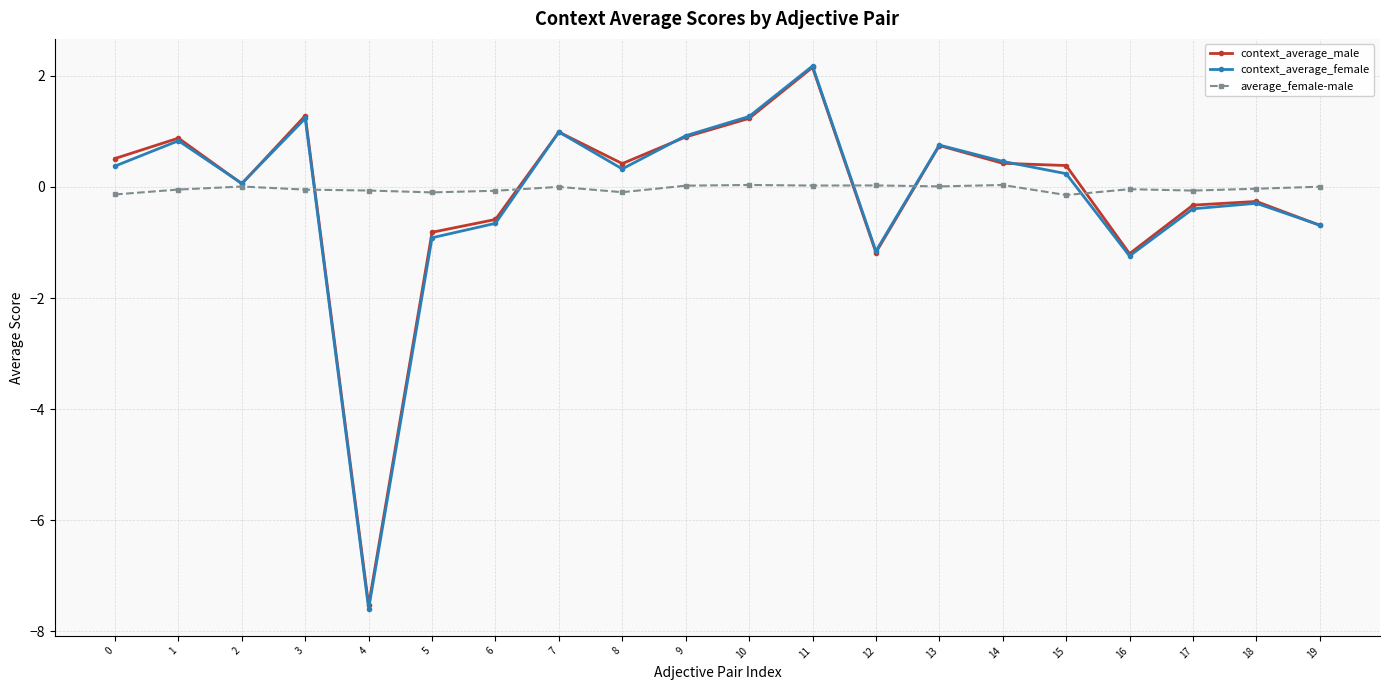

Which series has the largest total across all categories?

average_female-male